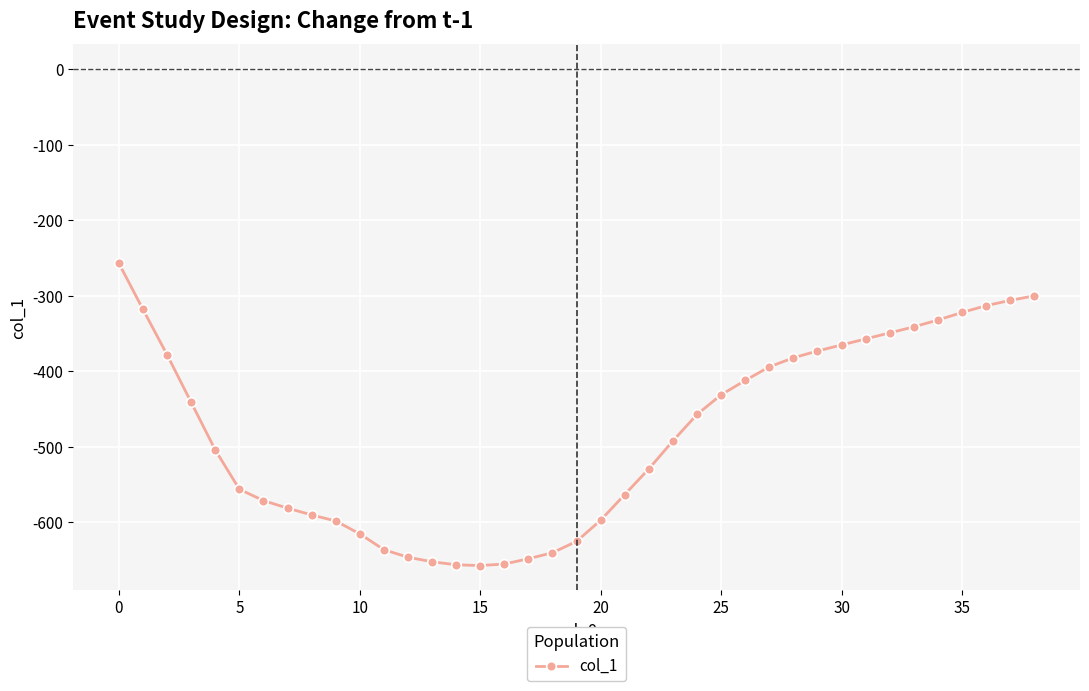

What is the sum of all values?

-18839